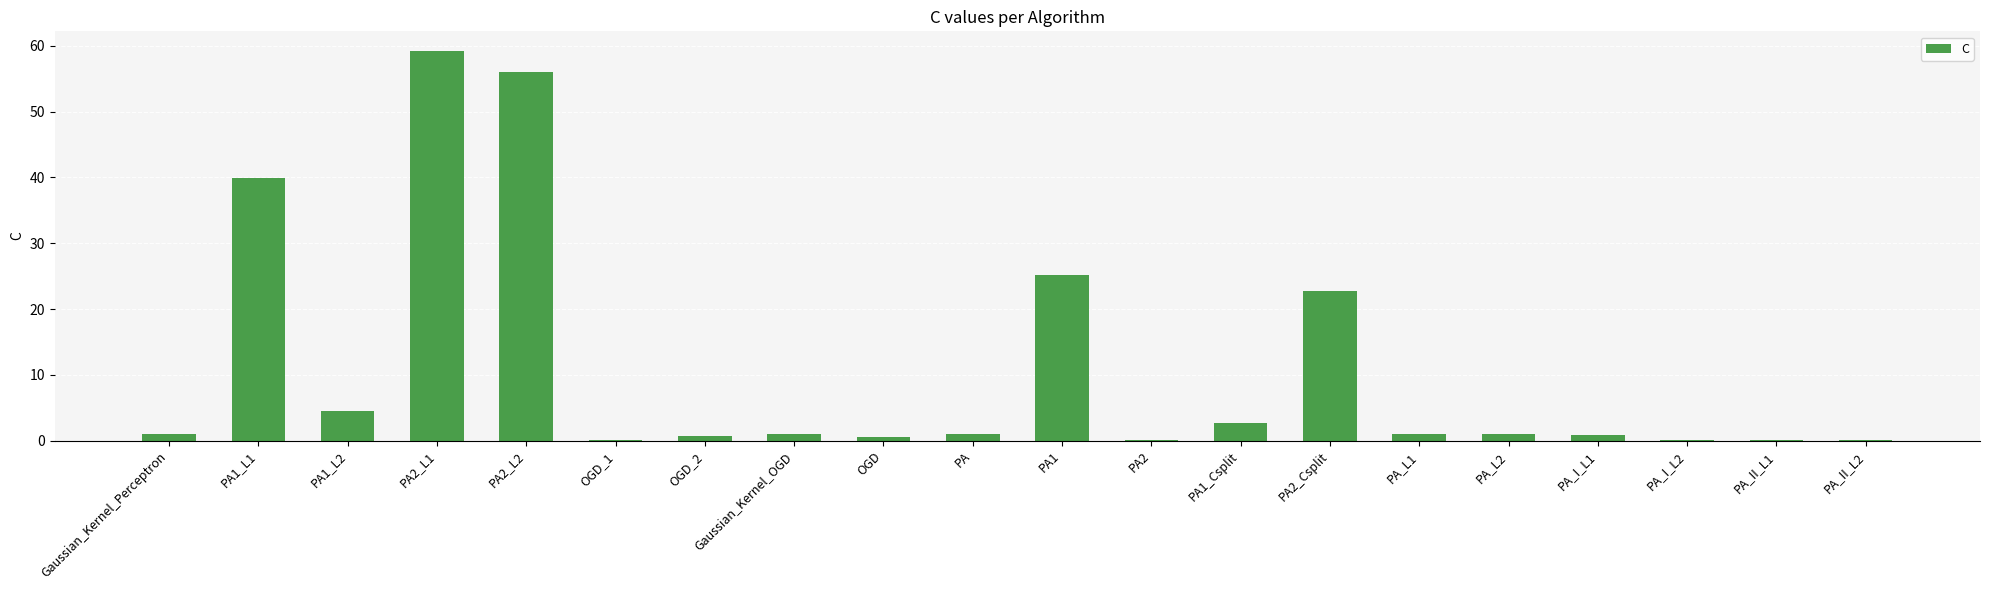

True or false: the data shows 1.0 at PA.

True